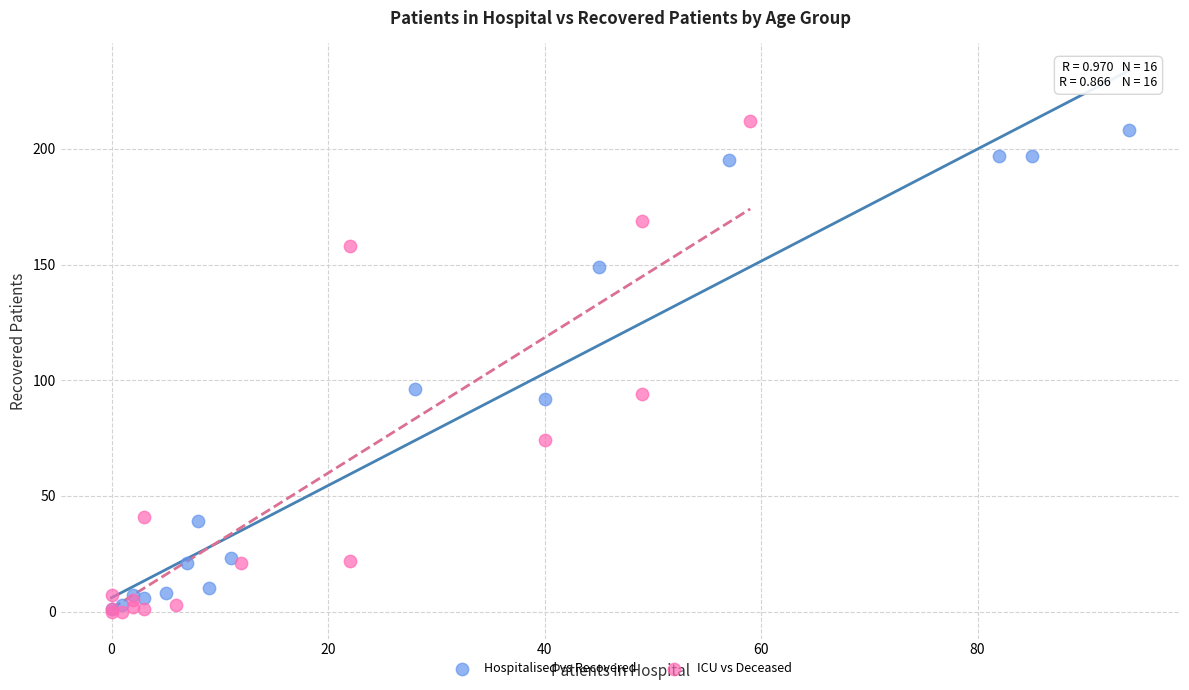

Which series has the largest Y range (max minus min)?

ICU vs Deceased